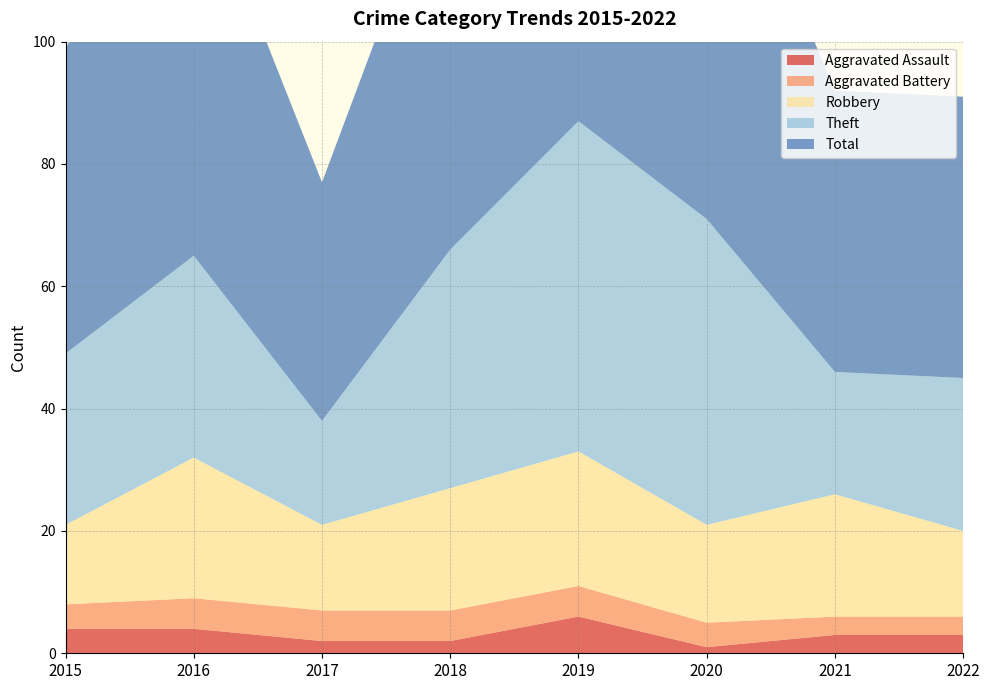

Reading left to right, list all the values displayed in this chart.

Aggravated Assault: 4	4	2	2	6	1	3	3
Aggravated Battery: 4	5	5	5	5	4	3	3
Robbery: 13	23	14	20	22	16	20	14
Theft: 28	33	17	39	54	50	20	25
Total: 50	65	39	67	87	71	46	46